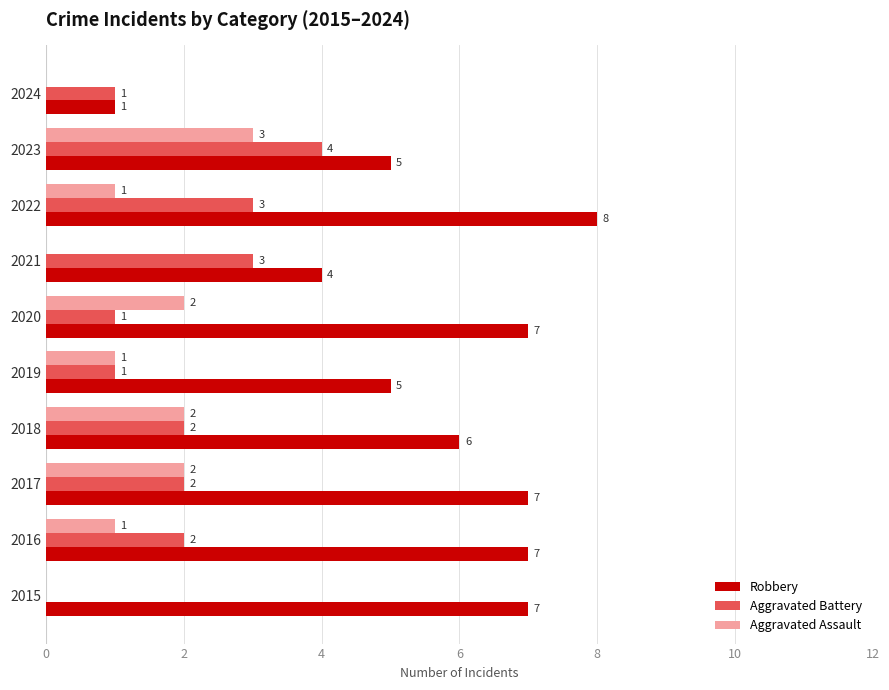

What is the total value across all series at 2019?

7